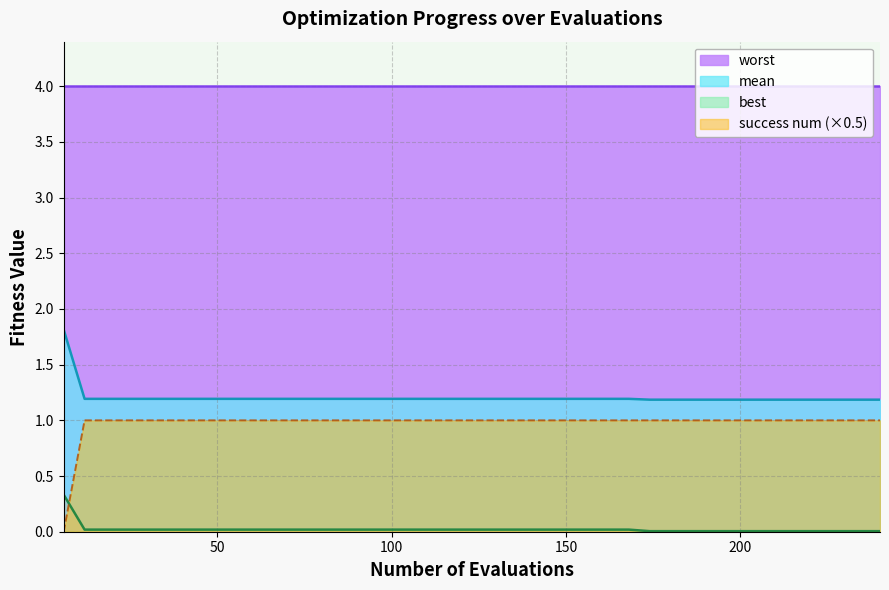

True or false: mean has a value of 2.1 at 32.

False